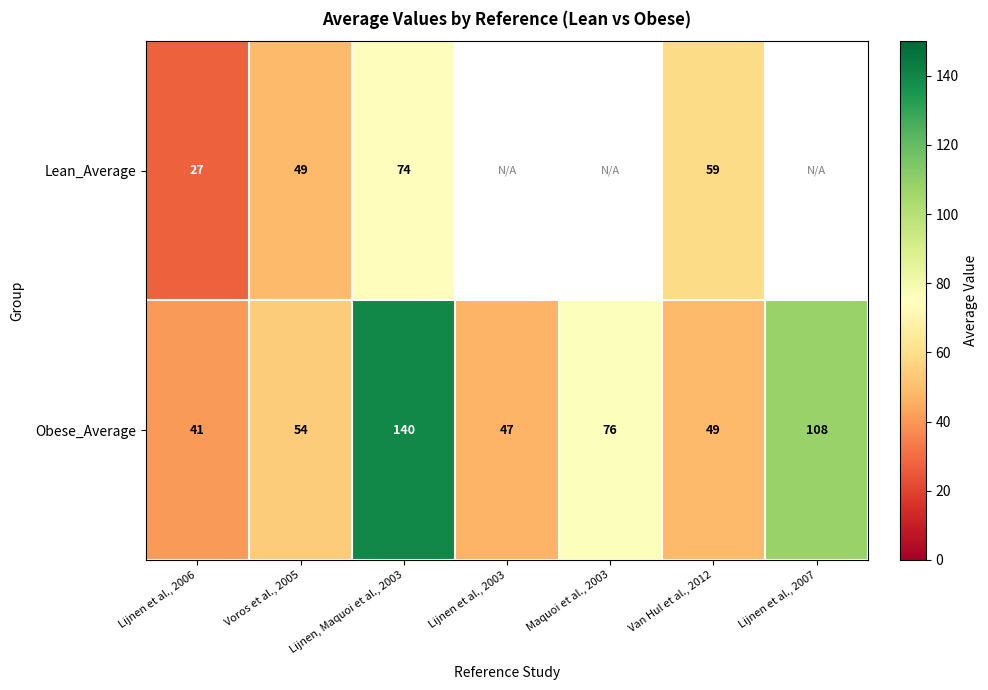

Is the value of Obese_Average at Maquoi et al., 2003 greater than the value of Lean_Average at Voros et al., 2005?

Yes